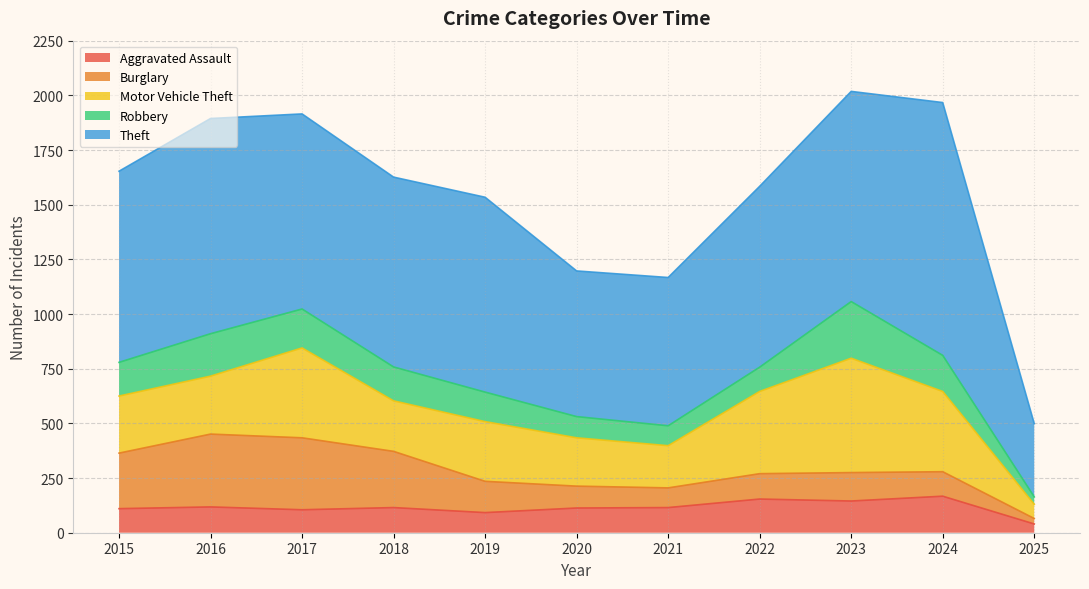

Which label corresponds to the largest value in the chart?

2024